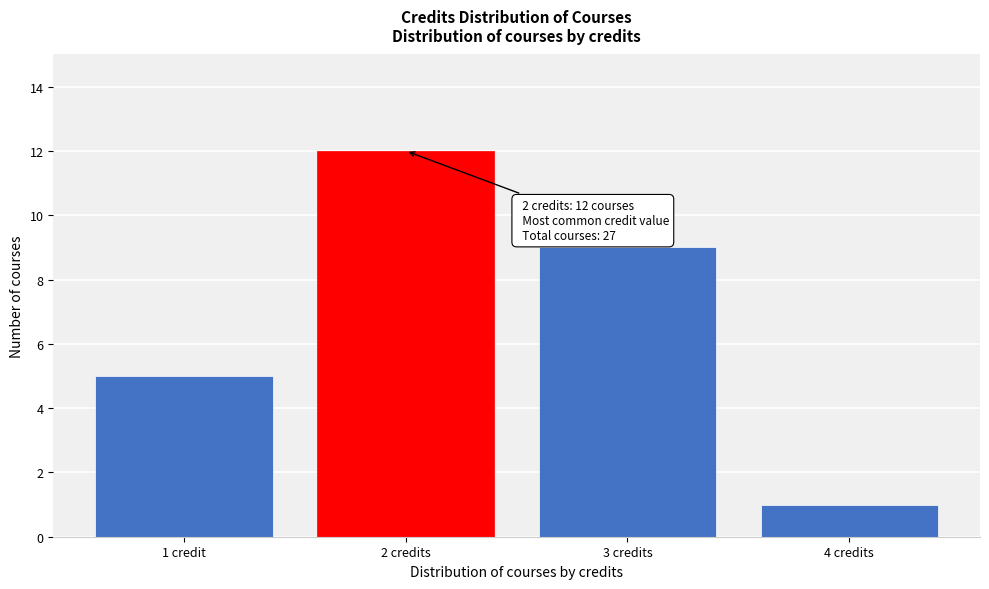

Reading right to left, what are all the values shown in this chart?

1	9	12	5